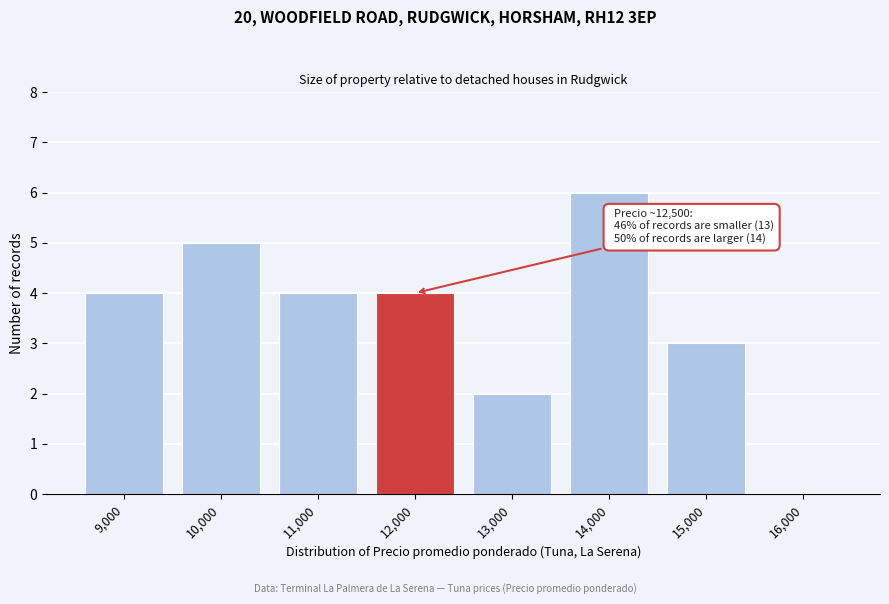

Reading left to right, list all the values displayed in this chart.

9,000=4	10,000=5	11,000=4	12,000=4	13,000=2	14,000=6	15,000=3	16,000=0